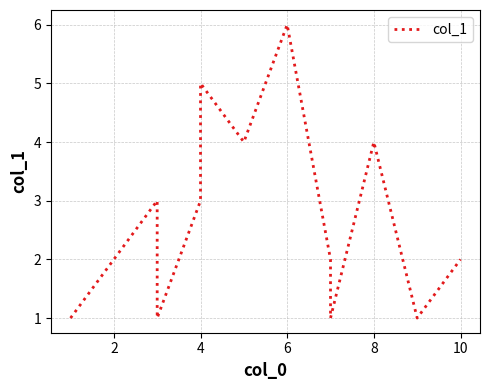

Between 0 and 10, which is larger?

10